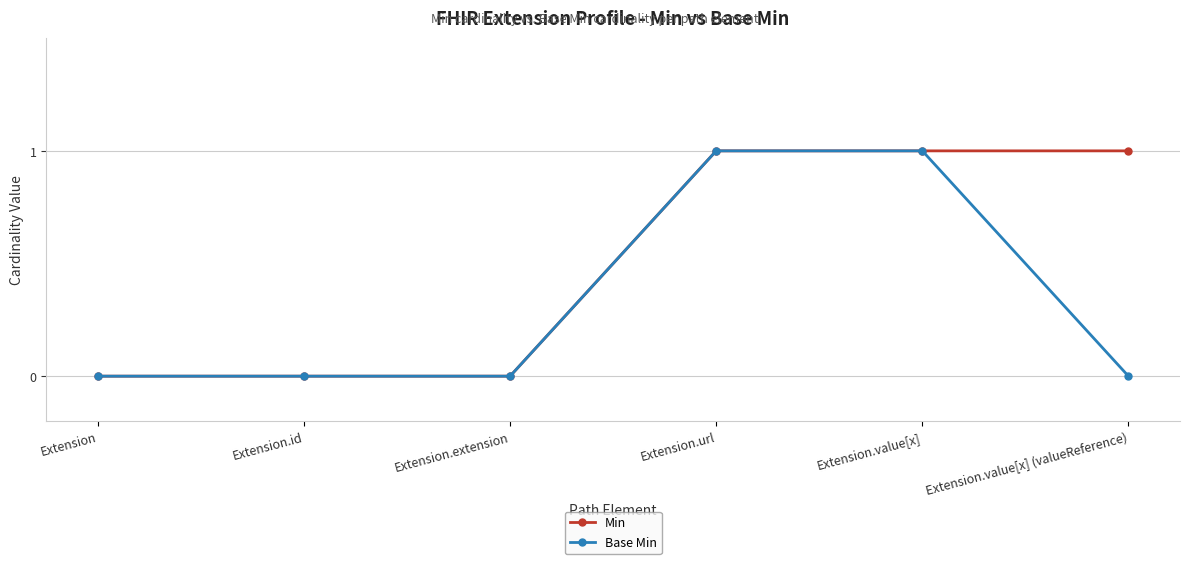

What is the value of the Min point at the 5th from the left?

1